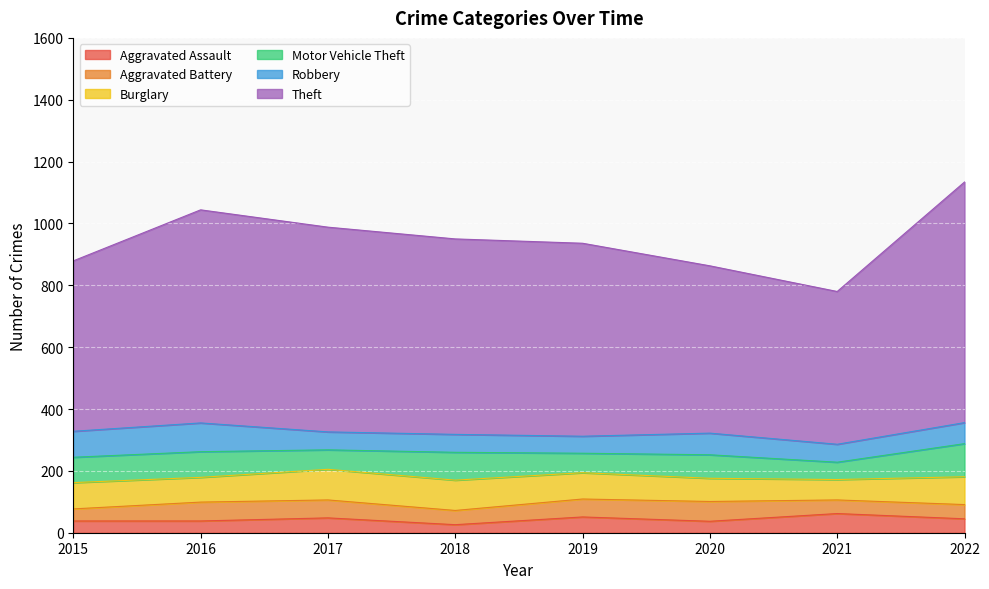

What is the total value across all series at 2019?

936